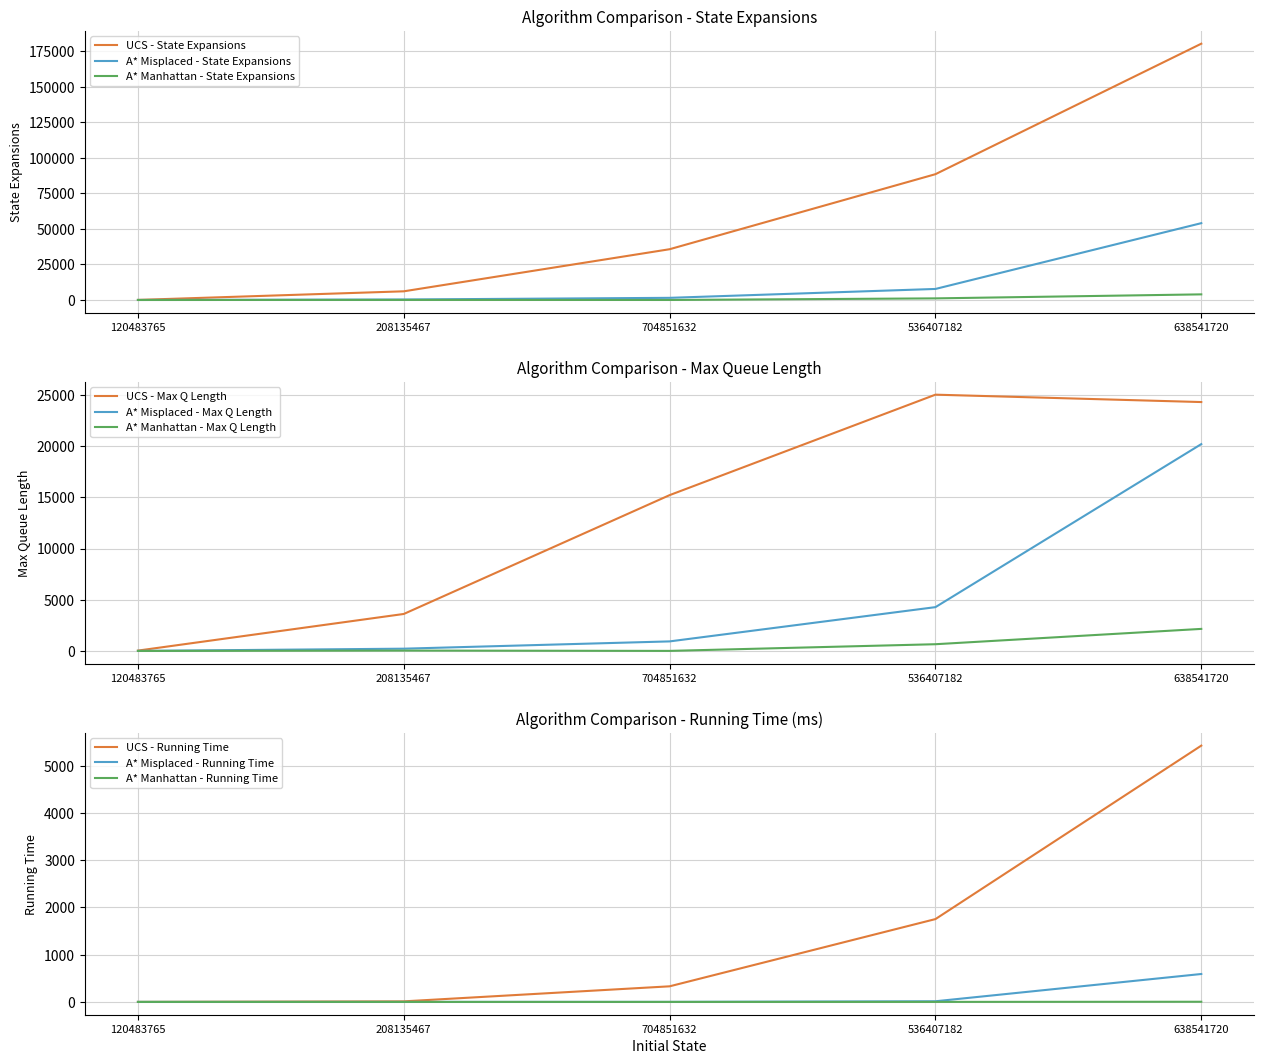

At 704851632, list the series in order from smallest to largest.

A* Manhattan - State Expansions, A* Misplaced - State Expansions, UCS - State Expansions